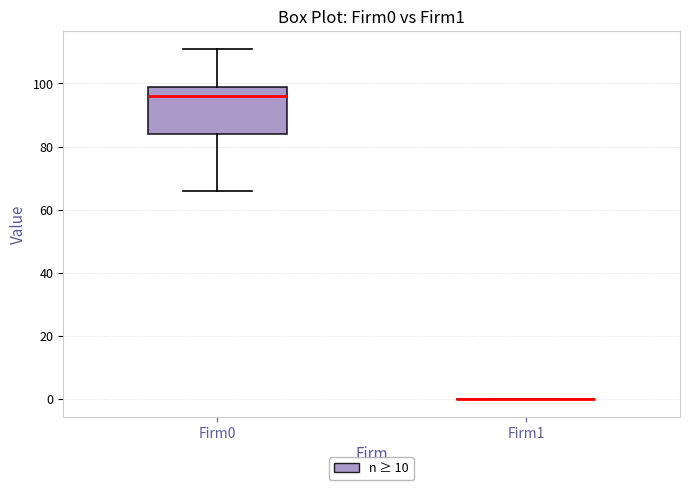

Where is the lower edge of the box for Firm0 on the y-axis? The values are not printed on the chart, so give them approximately, as read against the axis.

84